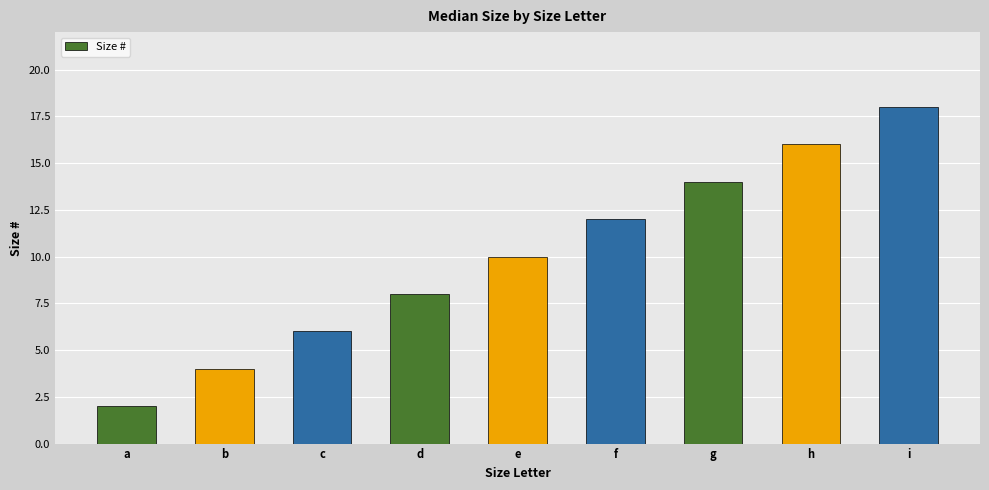

Reading left to right, transcribe all the data shown in this chart.

a=2	b=4	c=6	d=8	e=10	f=12	g=14	h=16	i=18